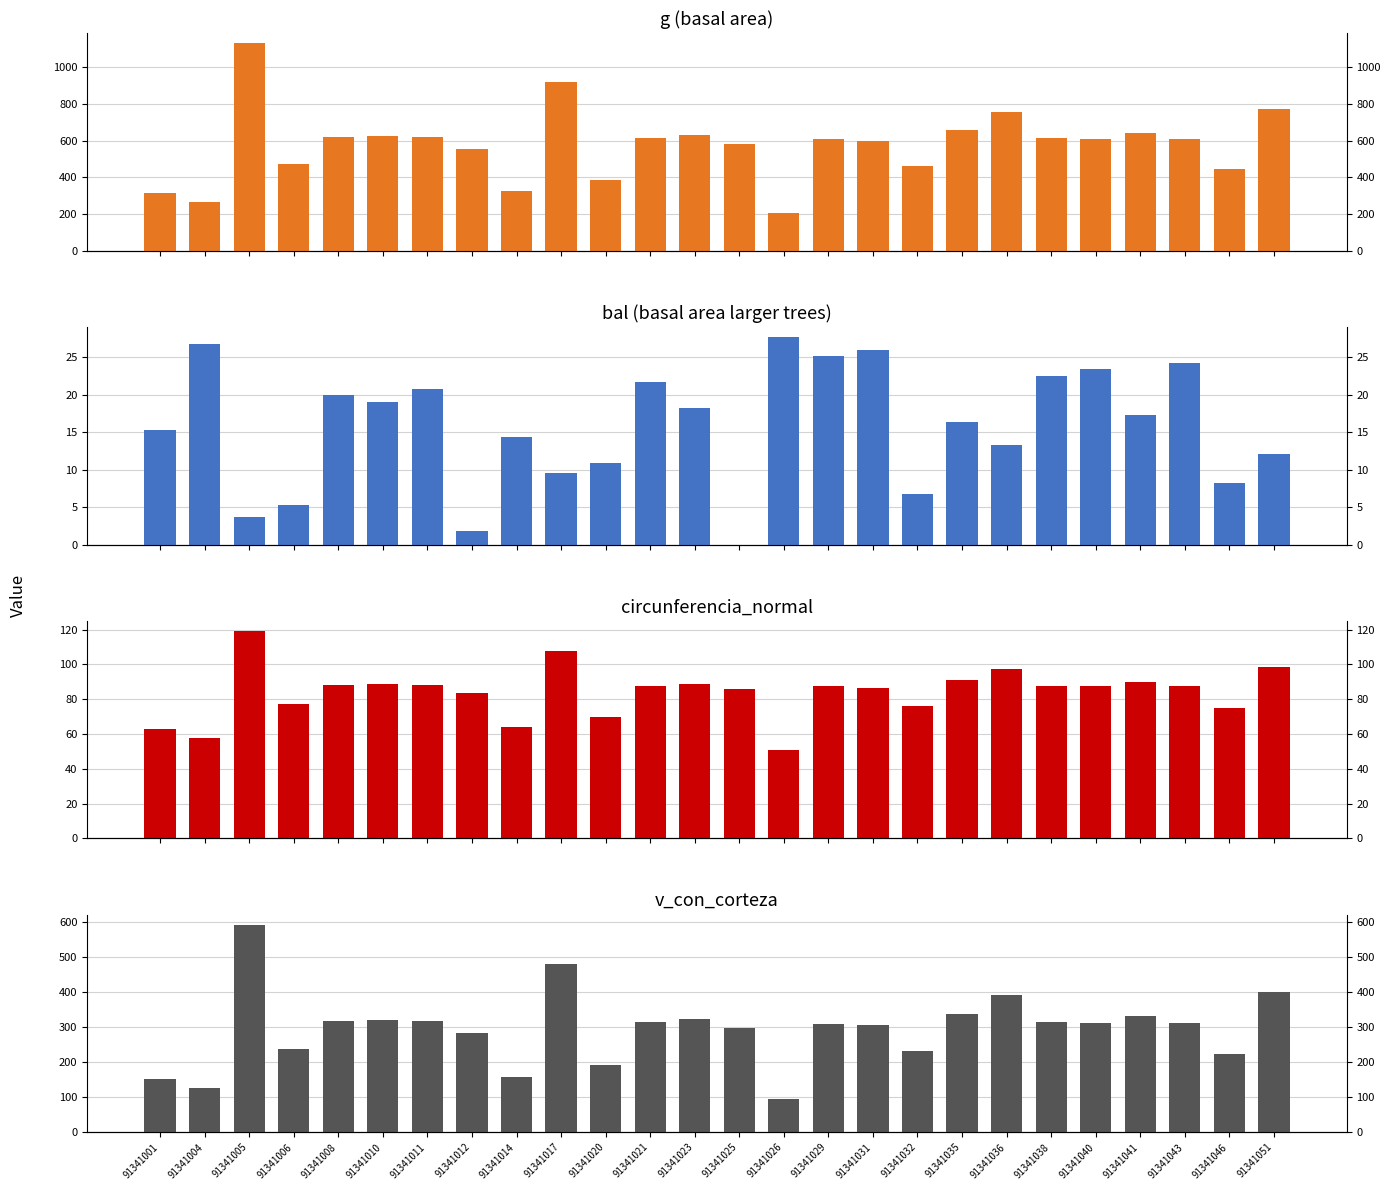

At which label is v_con_corteza closest to 342?

91341035